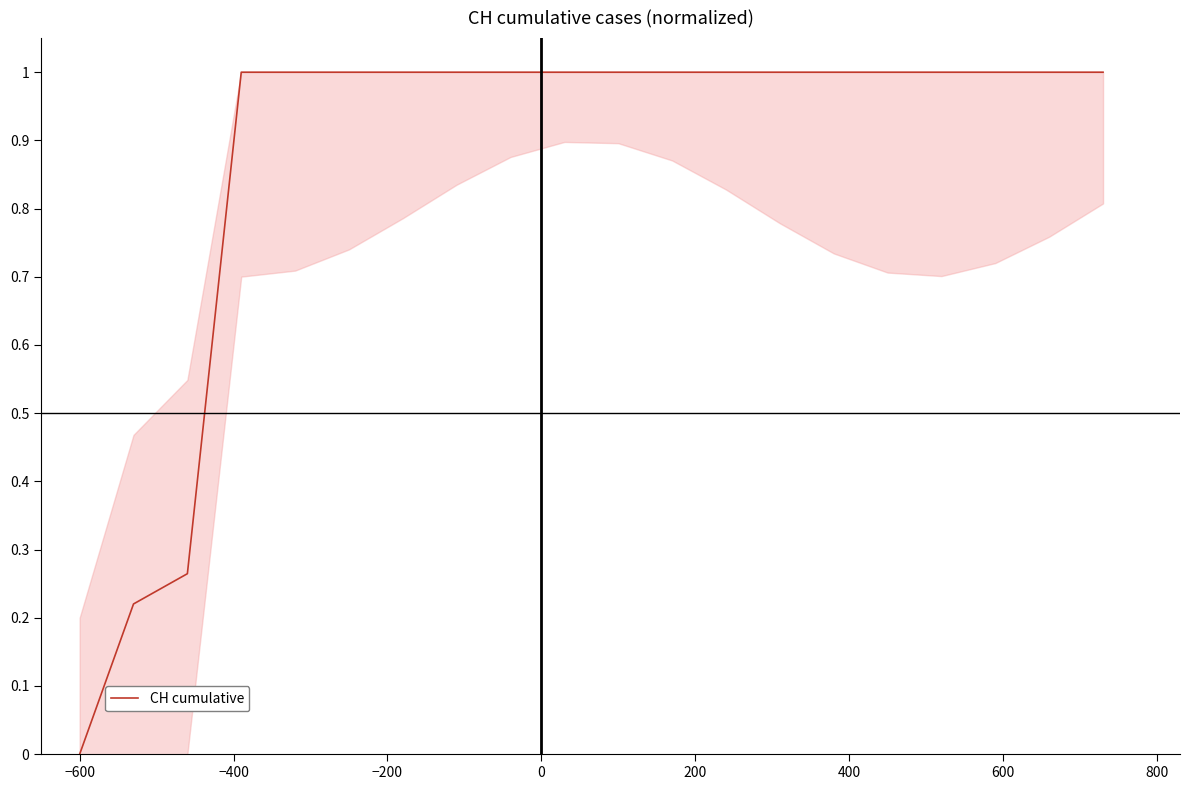

How many lines are shown in the chart?

1